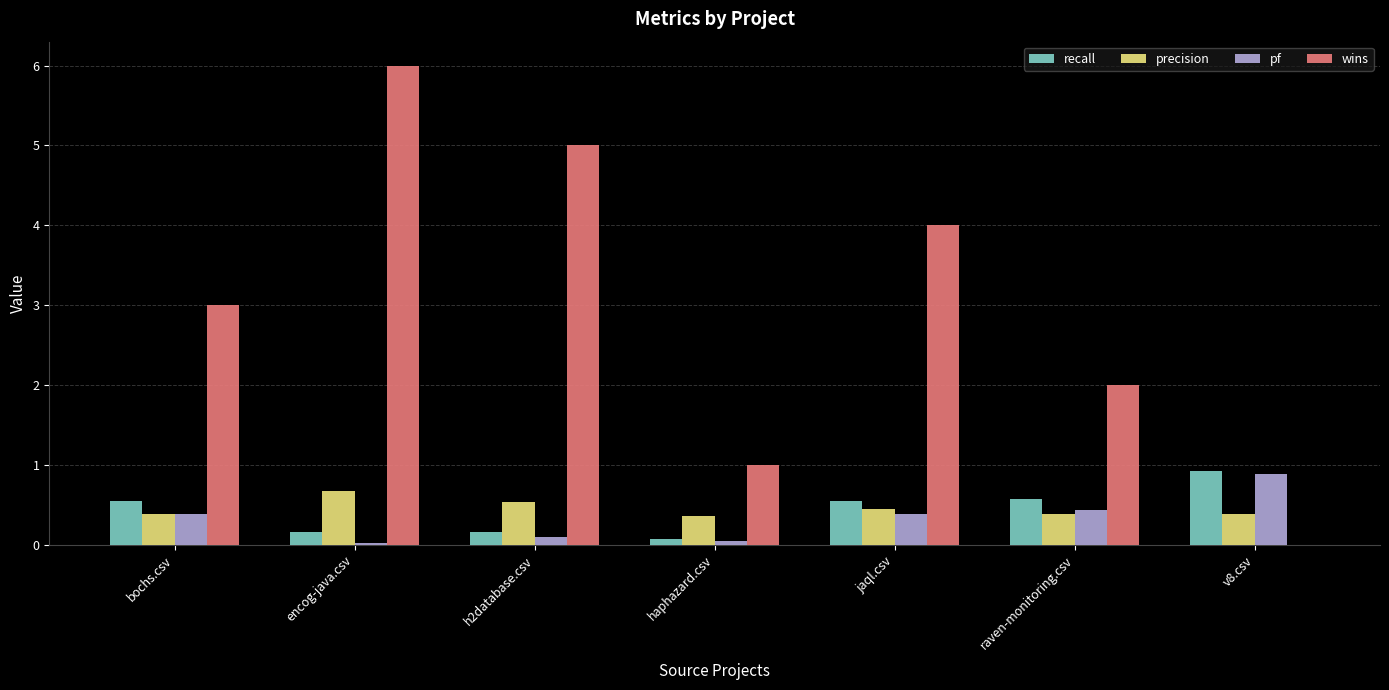

What is the highest value of the pf series?

0.9